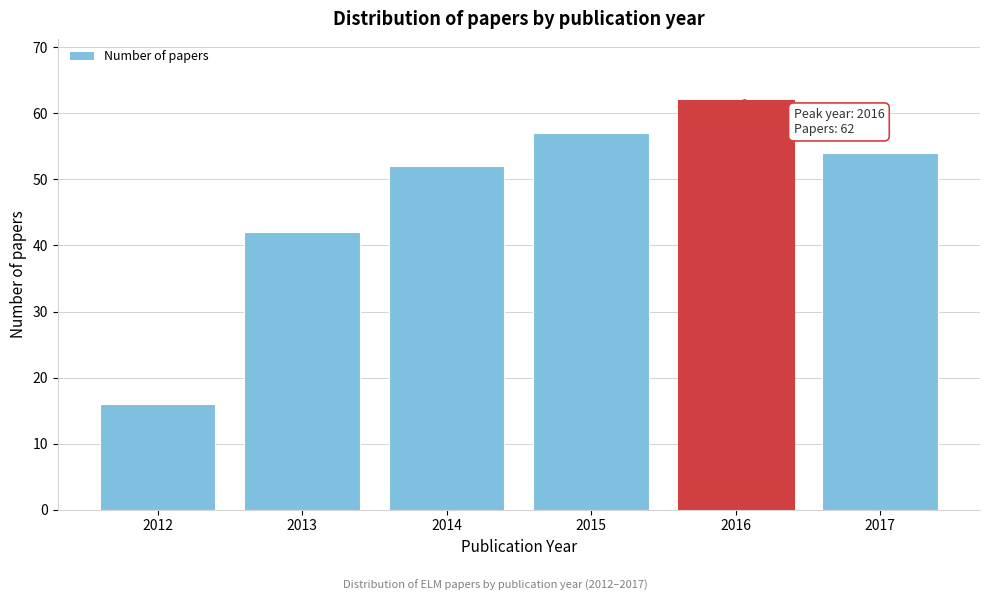

Reading left to right, what are all the values shown in this chart?

16	42	52	57	62	54